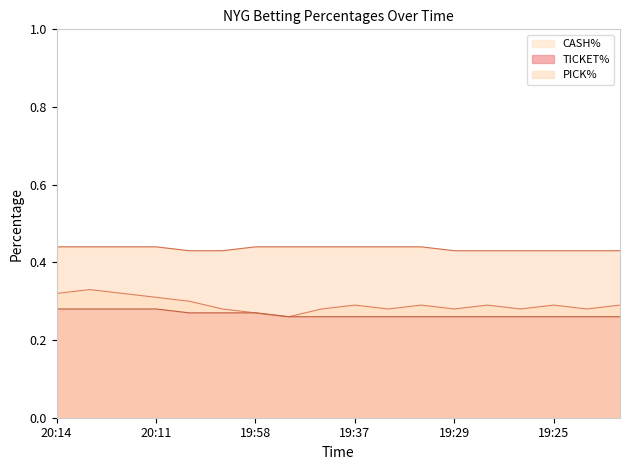

Which category has the lowest value in the TICKET% series?

19:45